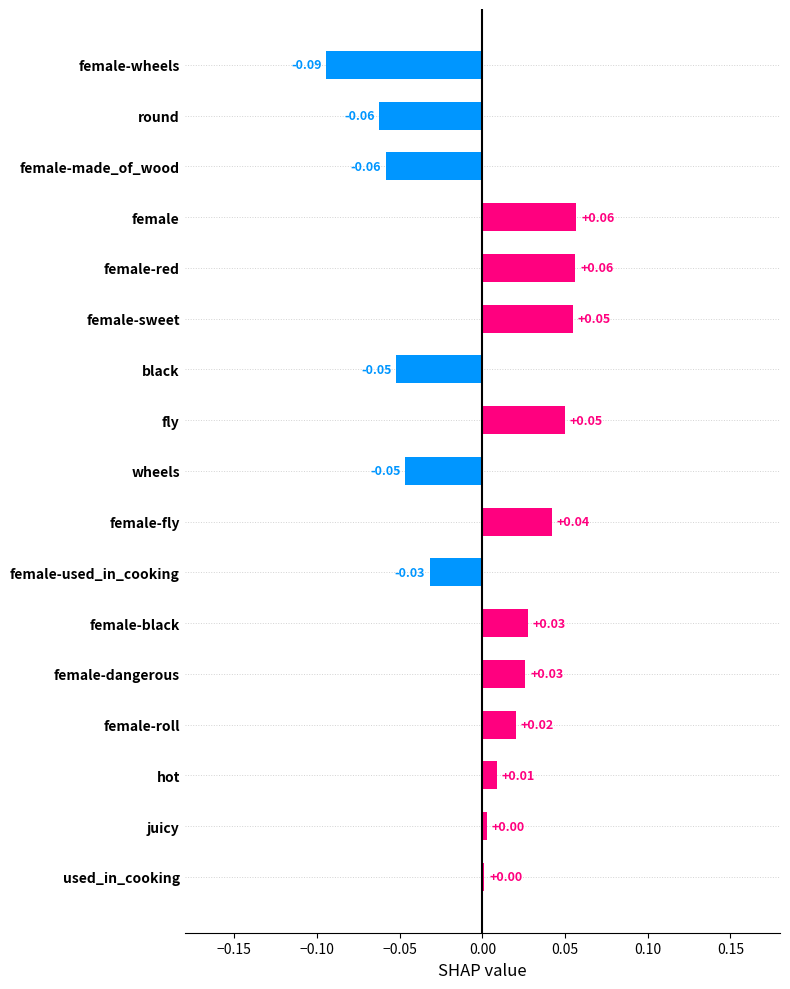

At which category does the chart reach its minimum across all series?

female-wheels